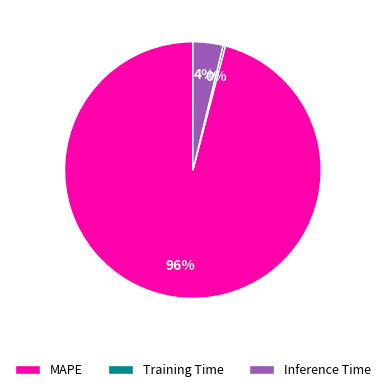

Do Inference Time and Training Time together represent more than half of the pie?

No